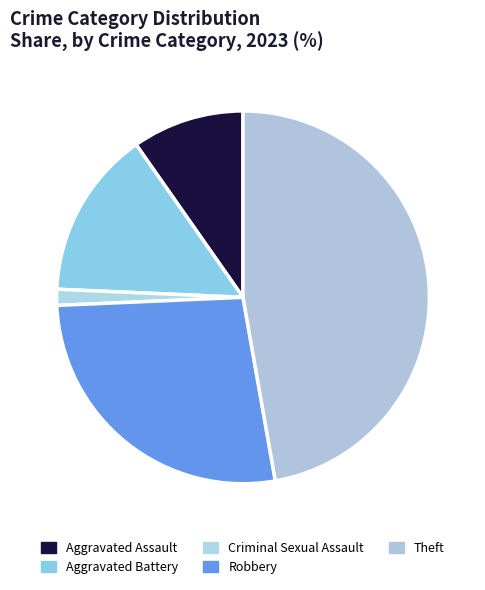

What is the ratio of the value at Robbery to the value at Aggravated Assault?

2.8